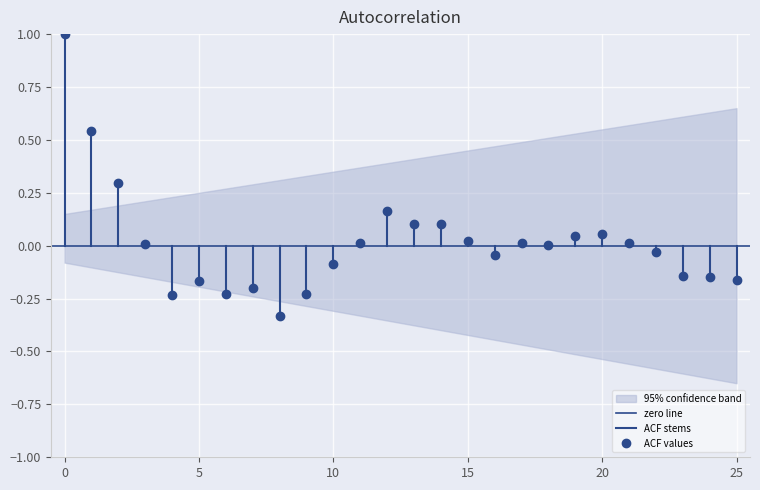

List the series in order of their overall mean, highest first.

ACF stems, zero line